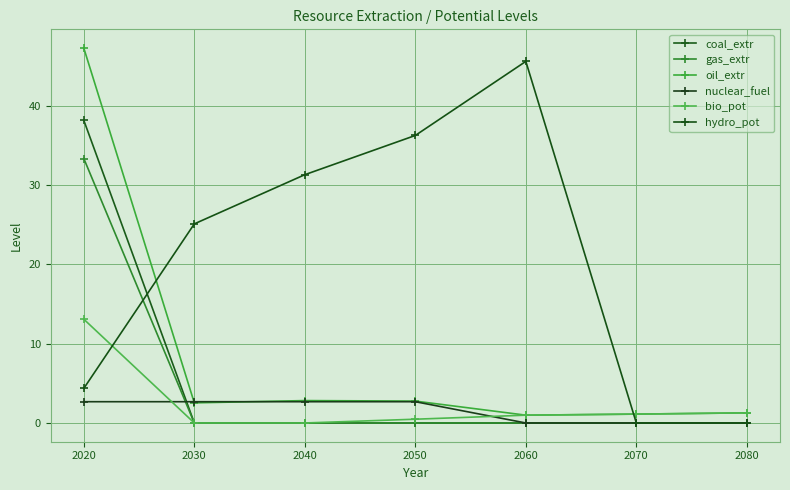

Which series has the largest total across all categories?

hydro_pot